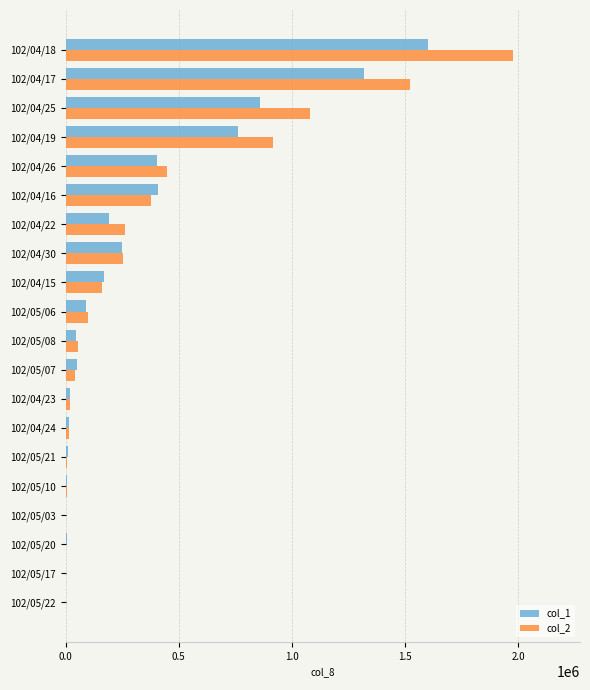

How many data points does each series have?

20